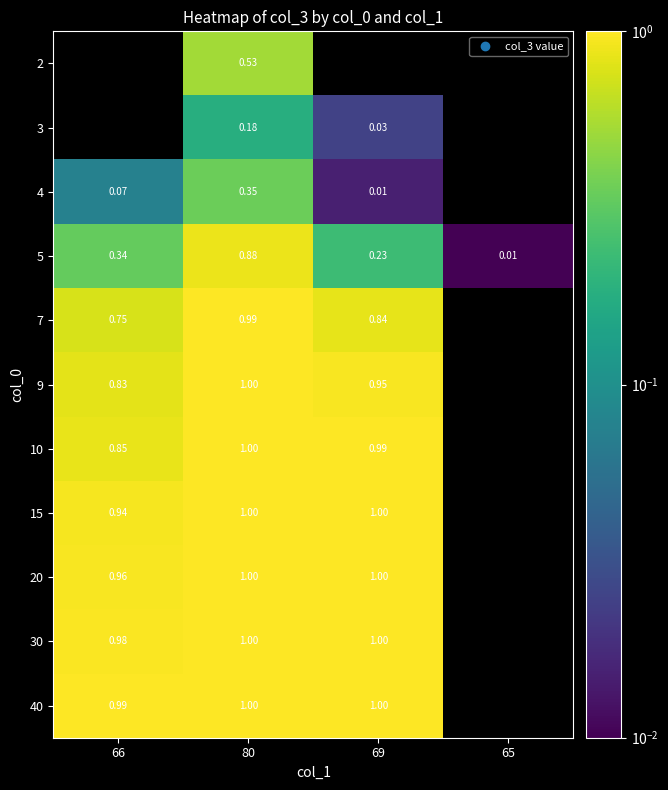

At which category is the sum across all series the highest?

80